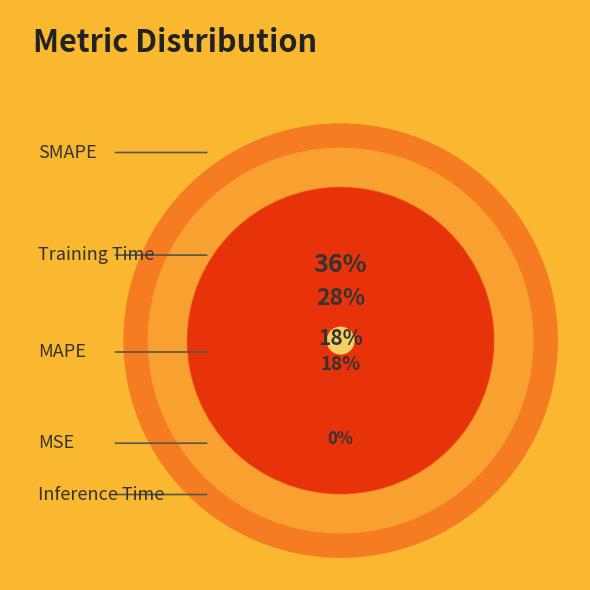

Does MAPE represent more than half of the total?

No